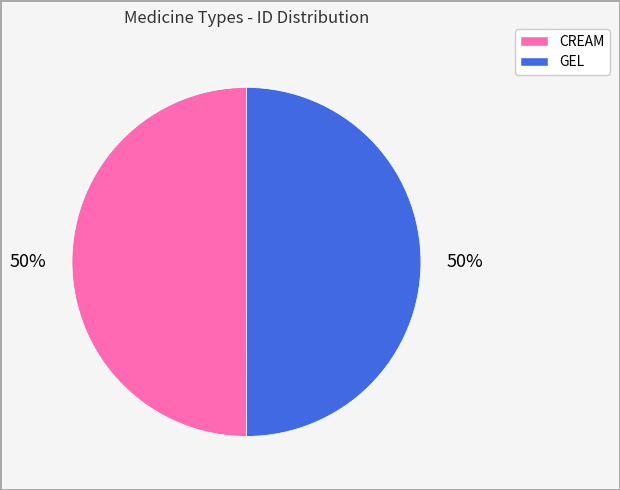

Combined, do GEL and CREAM account for over 50%?

Yes